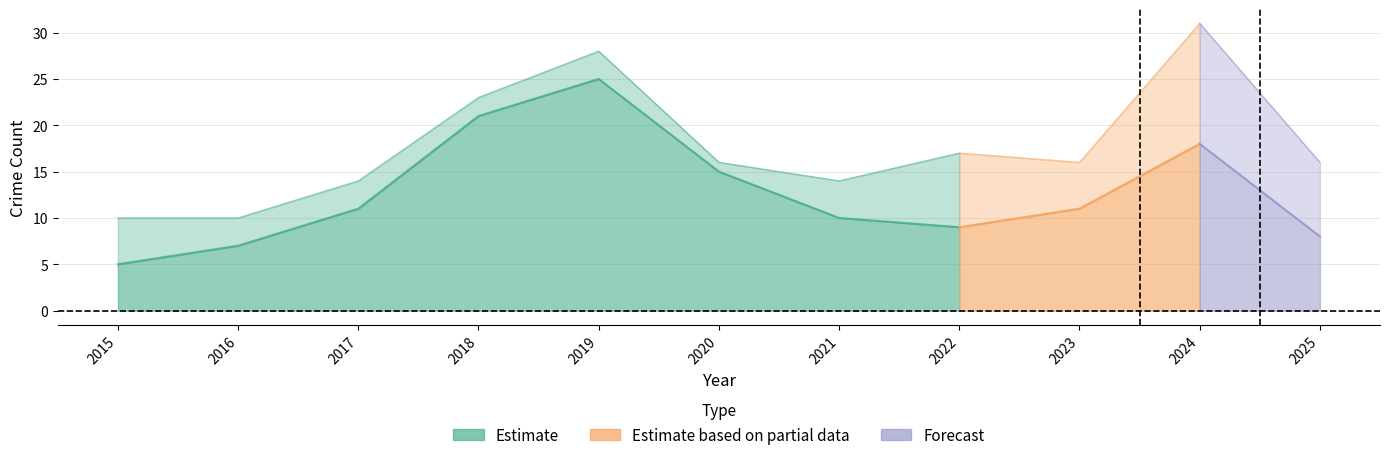

At which category does Robbery reach its first local peak?

2019